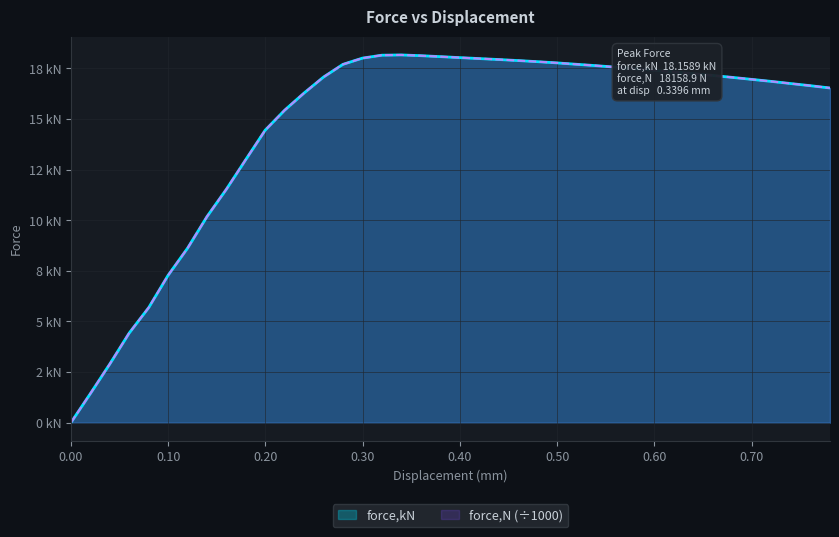

What is the sum of all force,kN values?

584.1